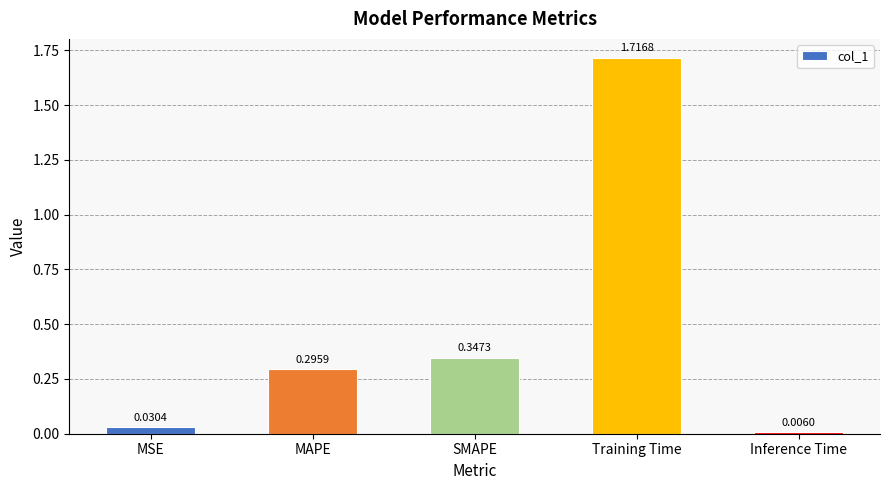

List the labels in order of value, smallest first.

Inference Time, MSE, MAPE, SMAPE, Training Time